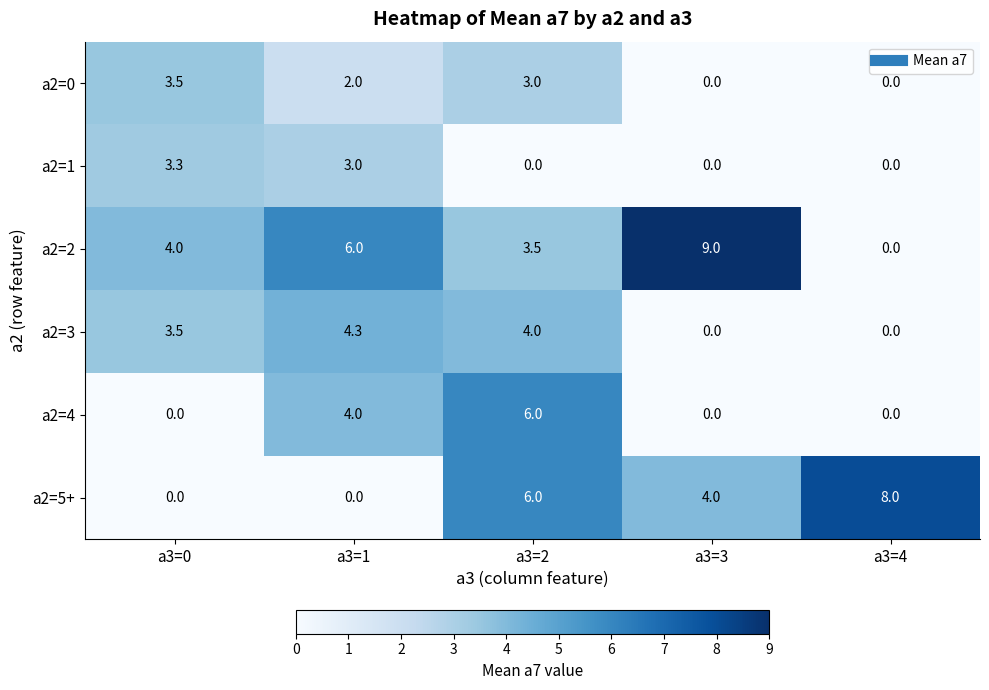

Which label corresponds to the largest value in the chart?

a3=3